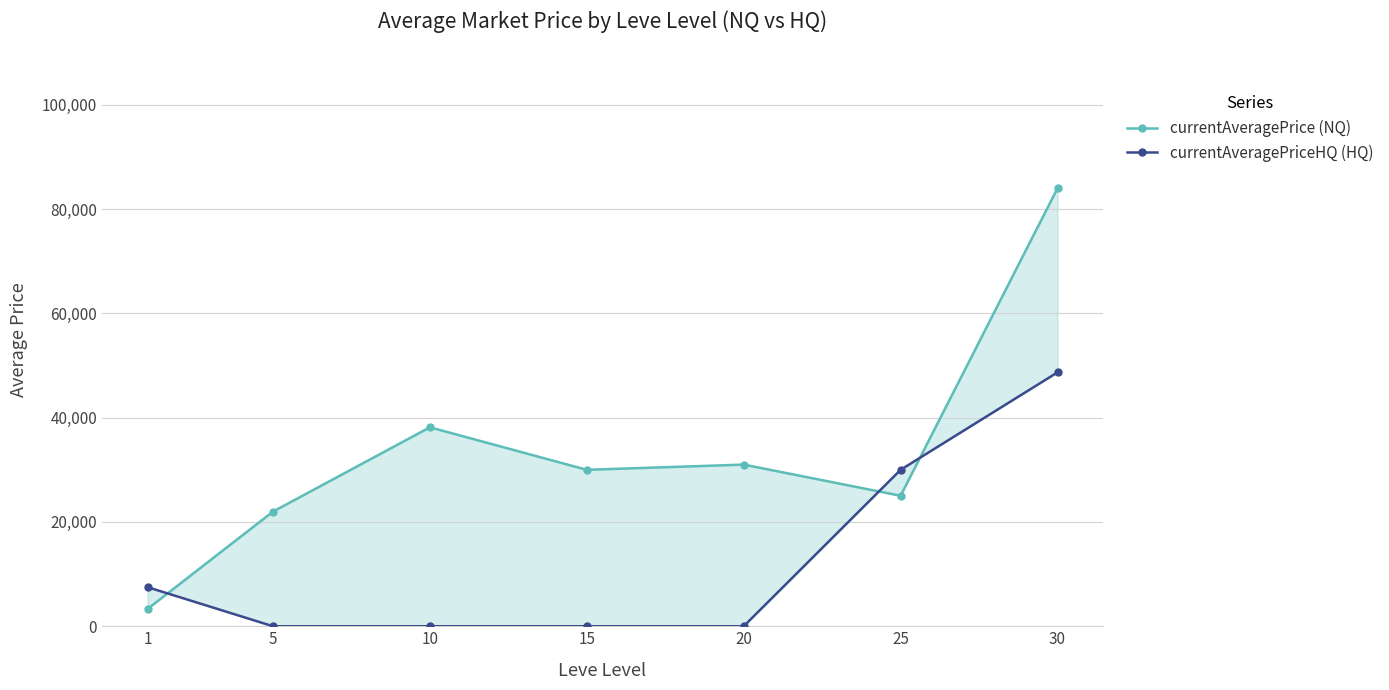

At how many categories does at least one series exceed 17813?

6